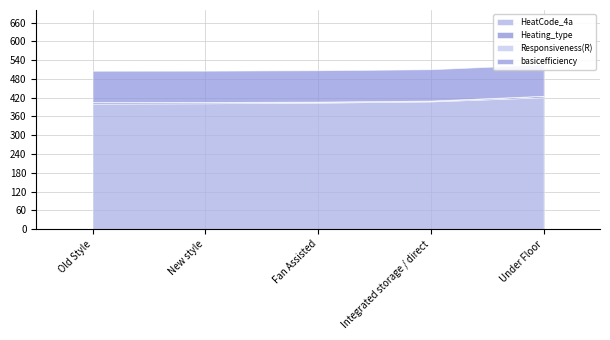

What is the sum of all HeatCode_4a values?

2036.0